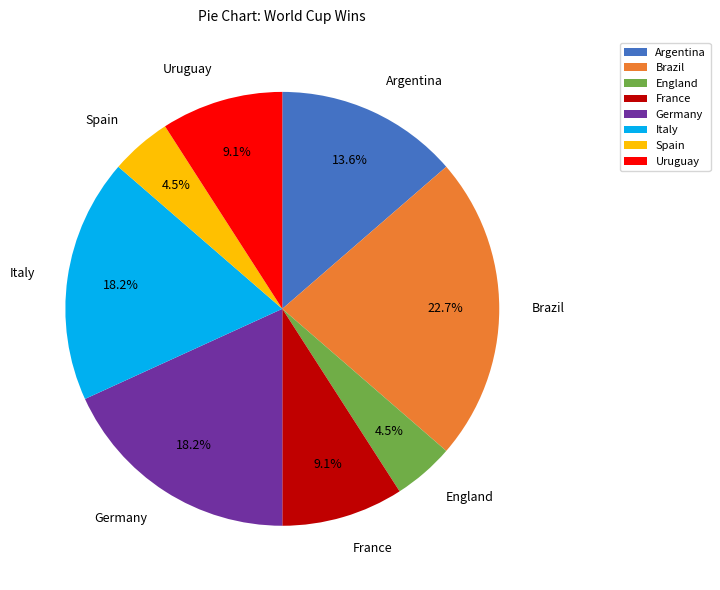

Combined, do England and Argentina account for over 50%?

No